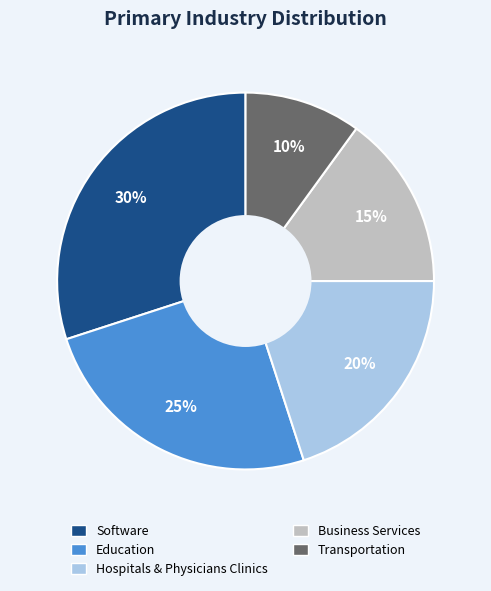

Count the number of slices in the pie.

5